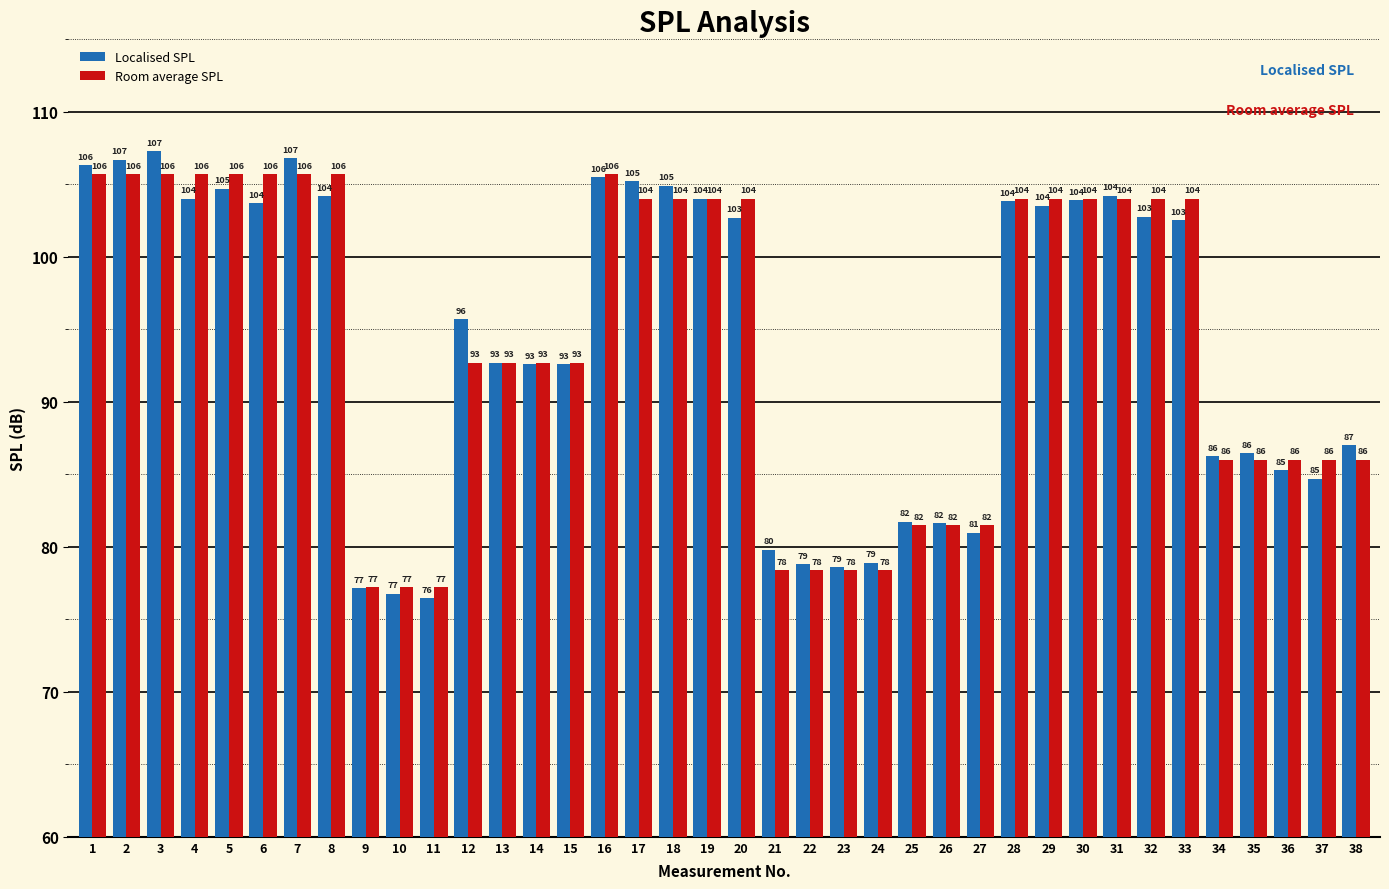

What is the average value of the Room average SPL series?

94.3